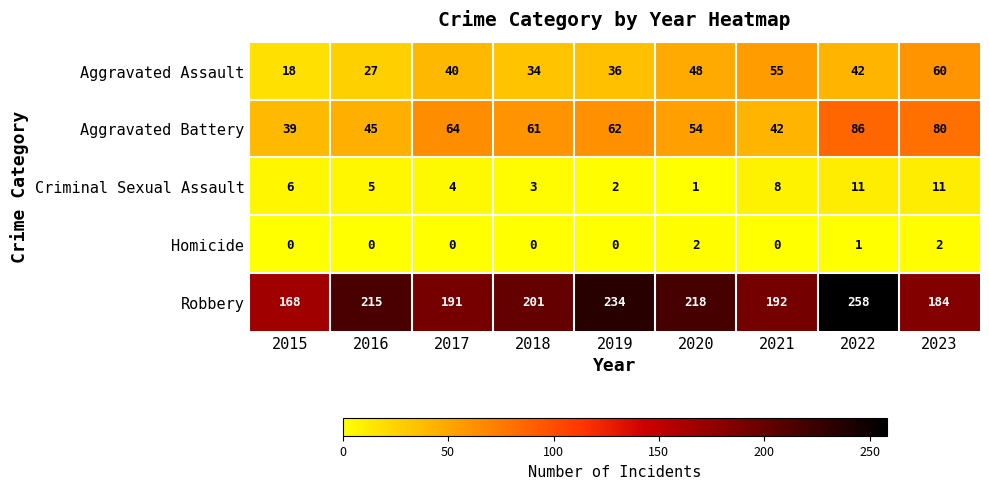

Where is Aggravated Battery nearest to the value 62?

2019